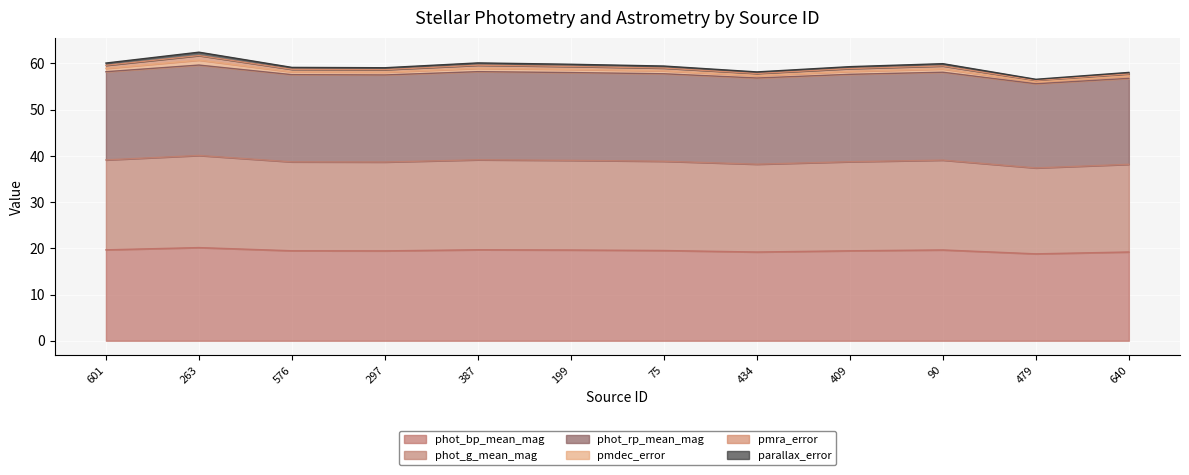

What is the lowest value of the phot_bp_mean_mag series?

18.8